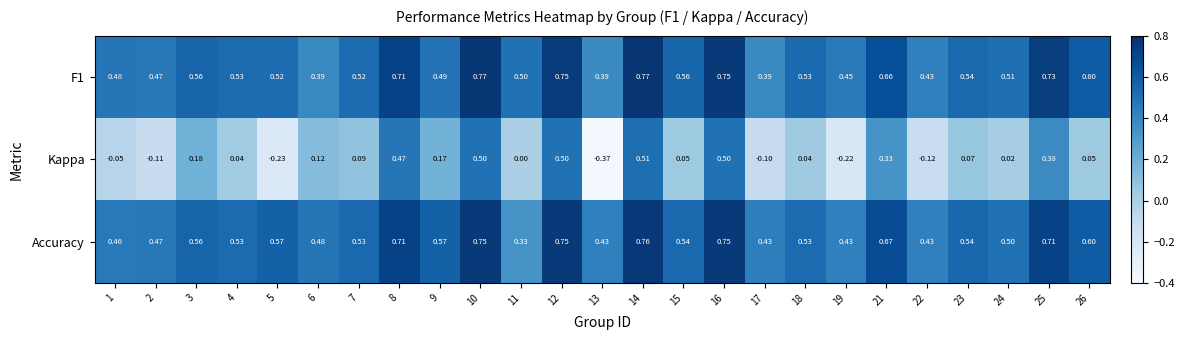

Which series has the largest range (max minus min)?

Kappa